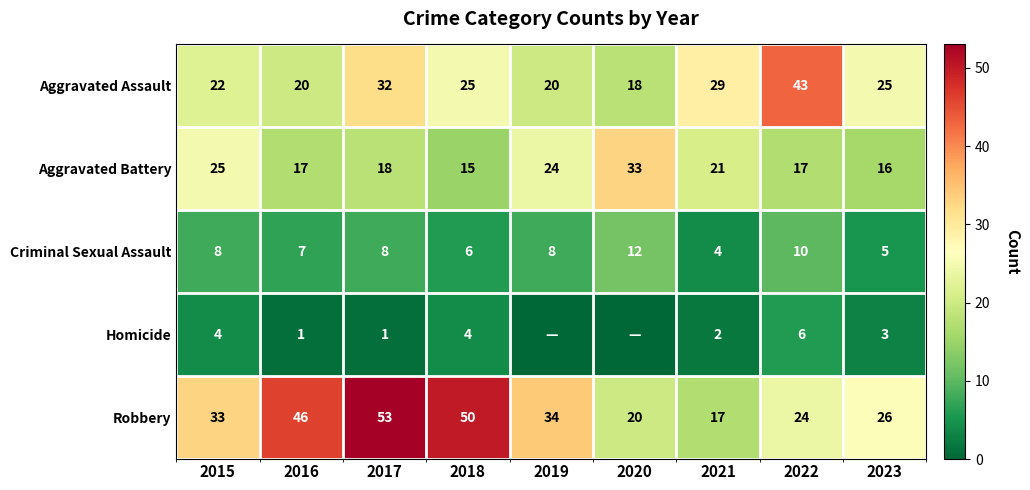

Between 2015 and 2017, which series saw the biggest shift?

Robbery